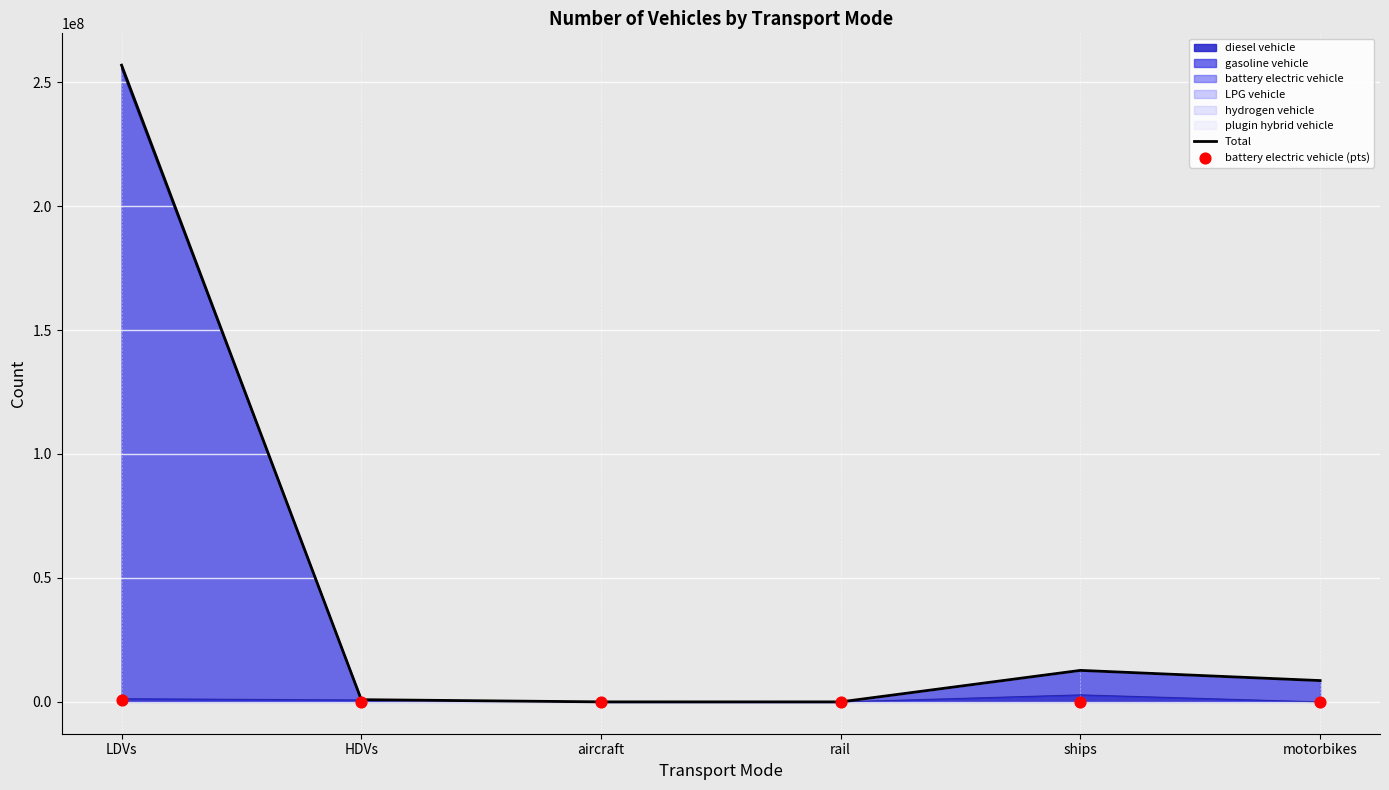

Which series reaches the maximum Y coordinate?

Total